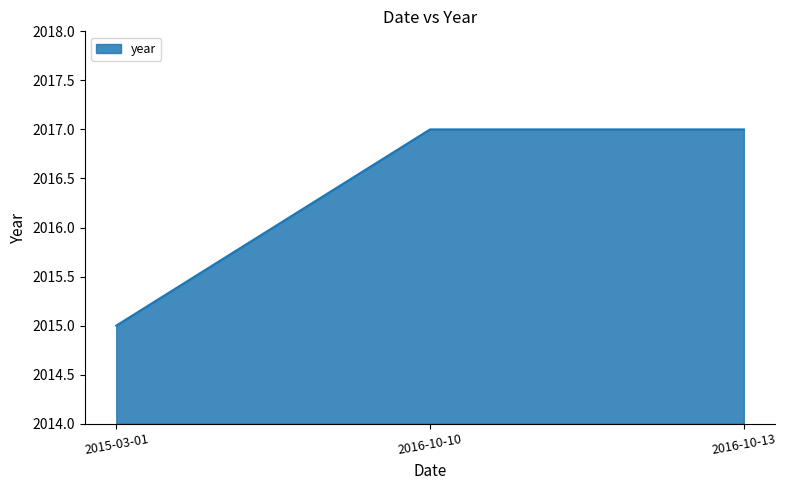

What is the difference between the second highest and minimum values?

2